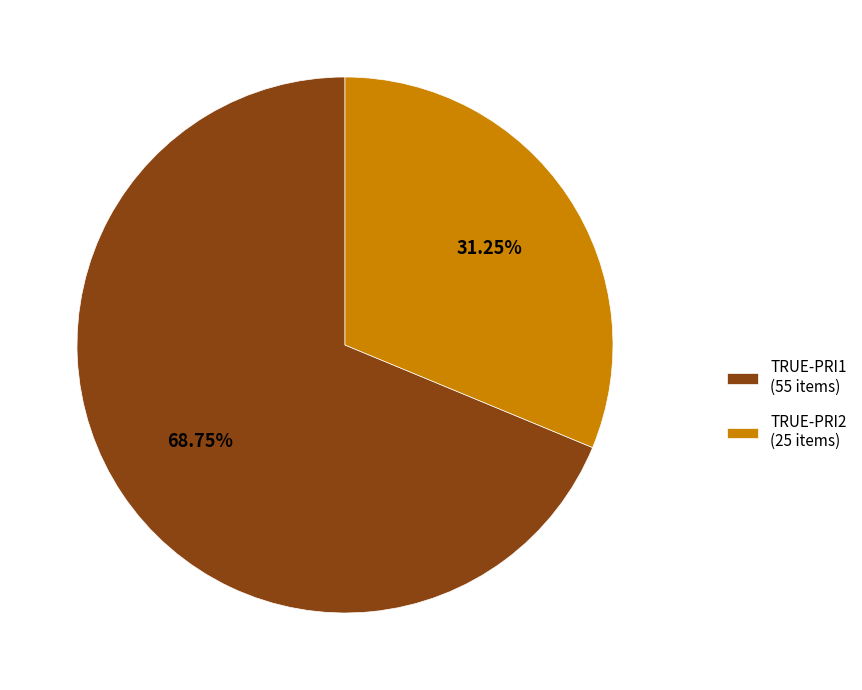

How many slices are in this pie chart?

2